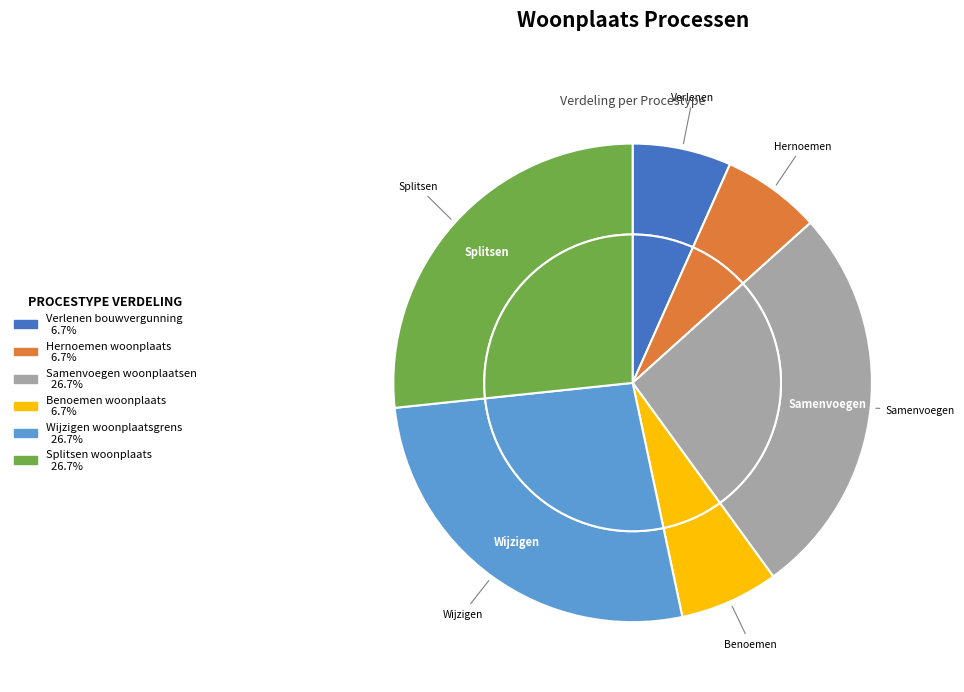

True or false: Wijzigen woonplaatsgrens accounts for 27% of the total.

True